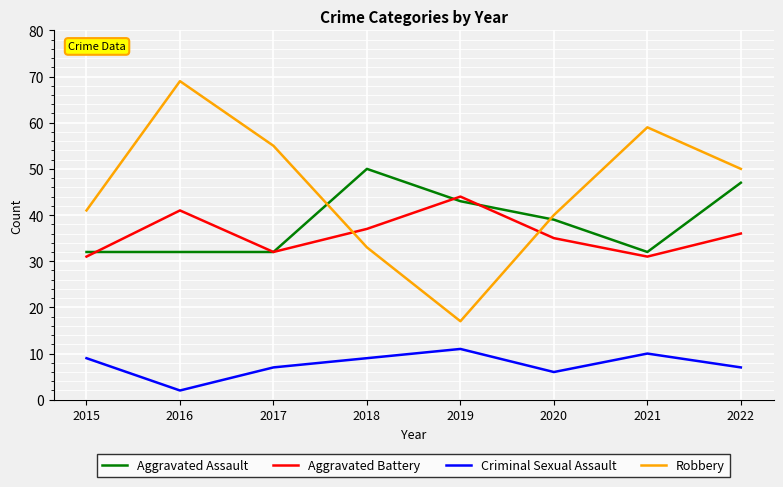

Where is the first local minimum for Robbery?

2019